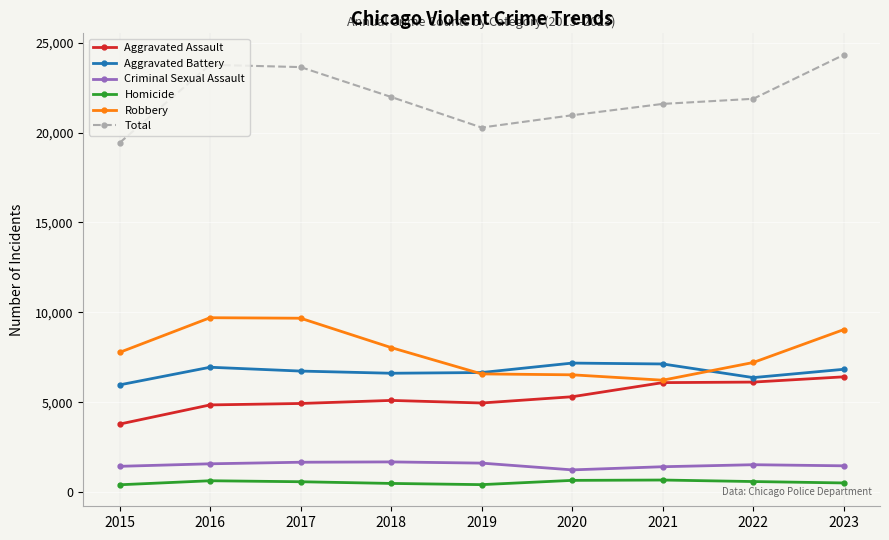

What is the spread (max minus min) of values at 2019?

19844